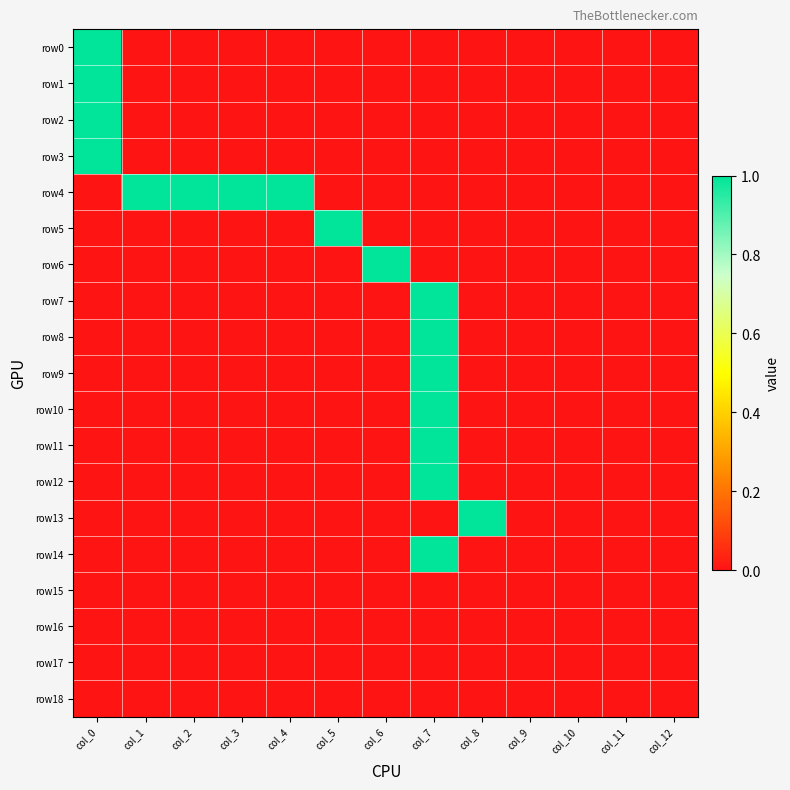

At how many categories does at least one series exceed 0?

9